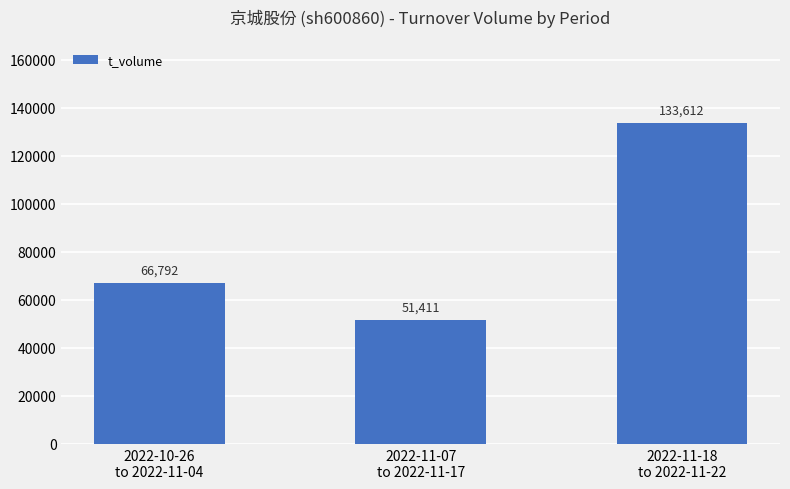

How many data points does each series have?

3